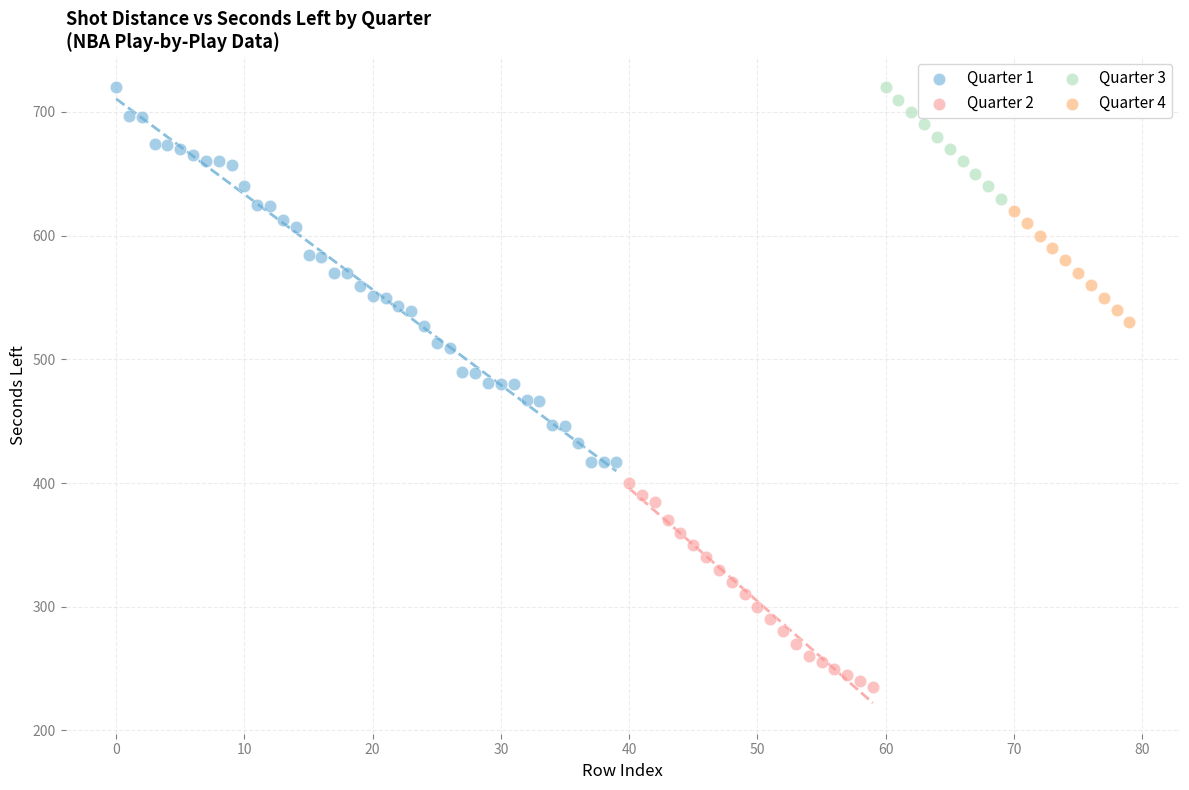

Which series has the largest Y range (max minus min)?

Quarter 1